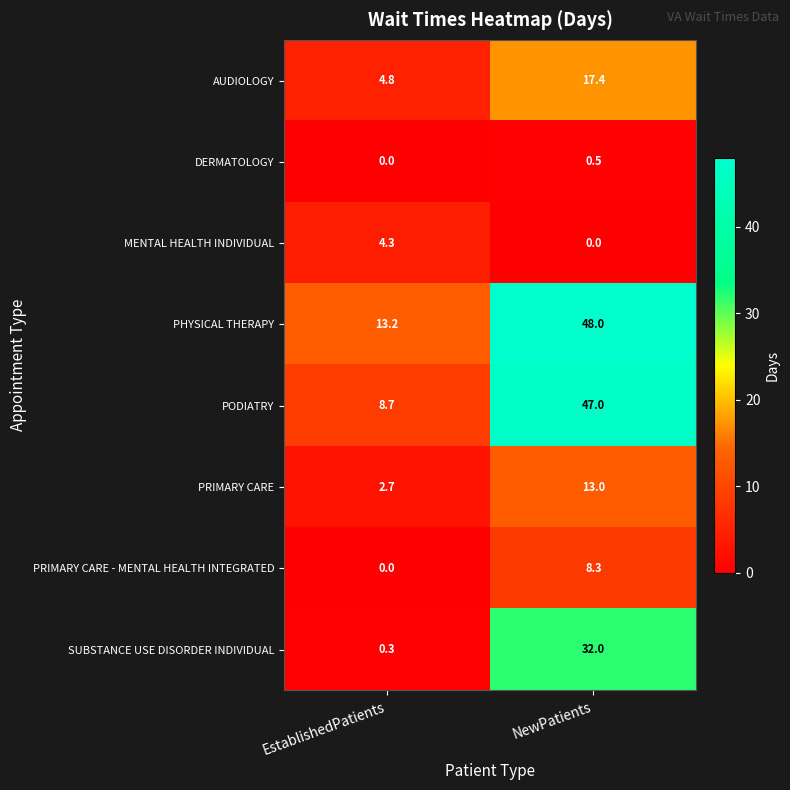

Which series has the largest range (max minus min)?

PODIATRY